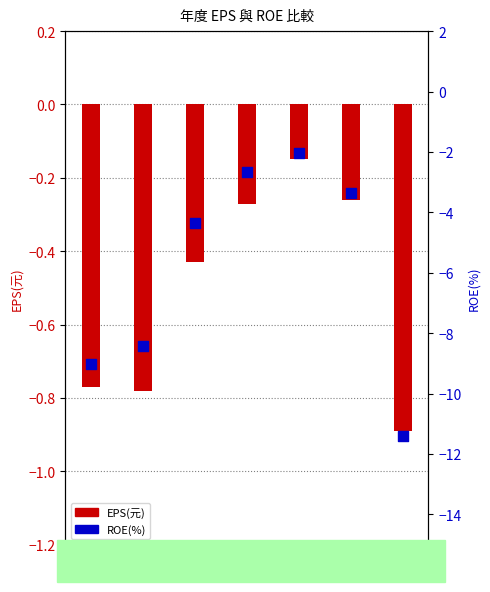

At which category is the sum across all series the highest?

2020